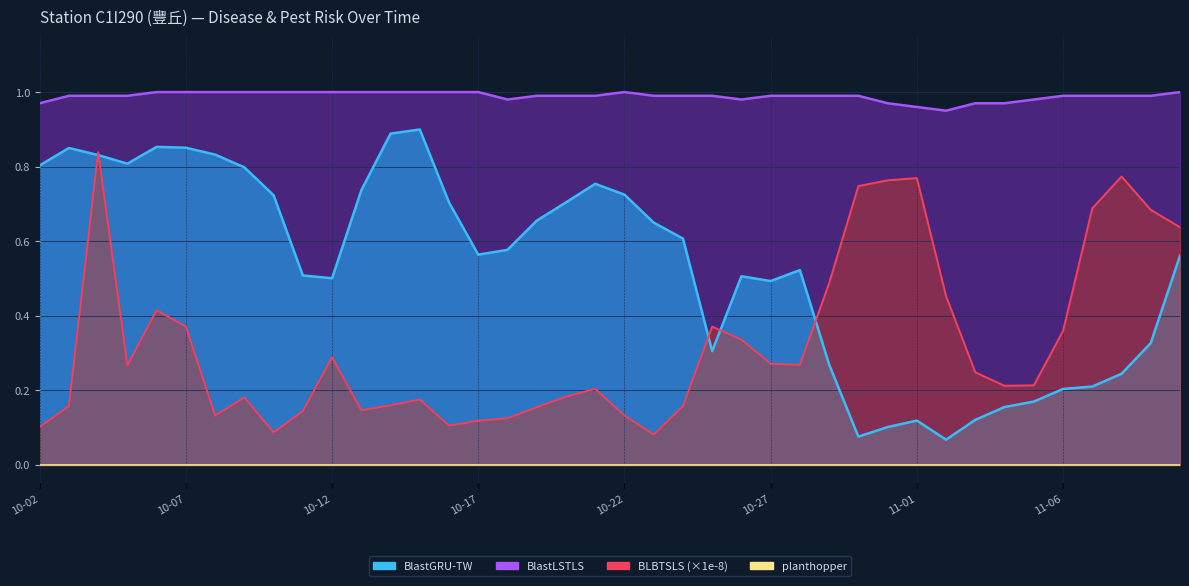

Which series changed the most between 2025-10-31 and 2025-11-10?

BlastGRU-TW